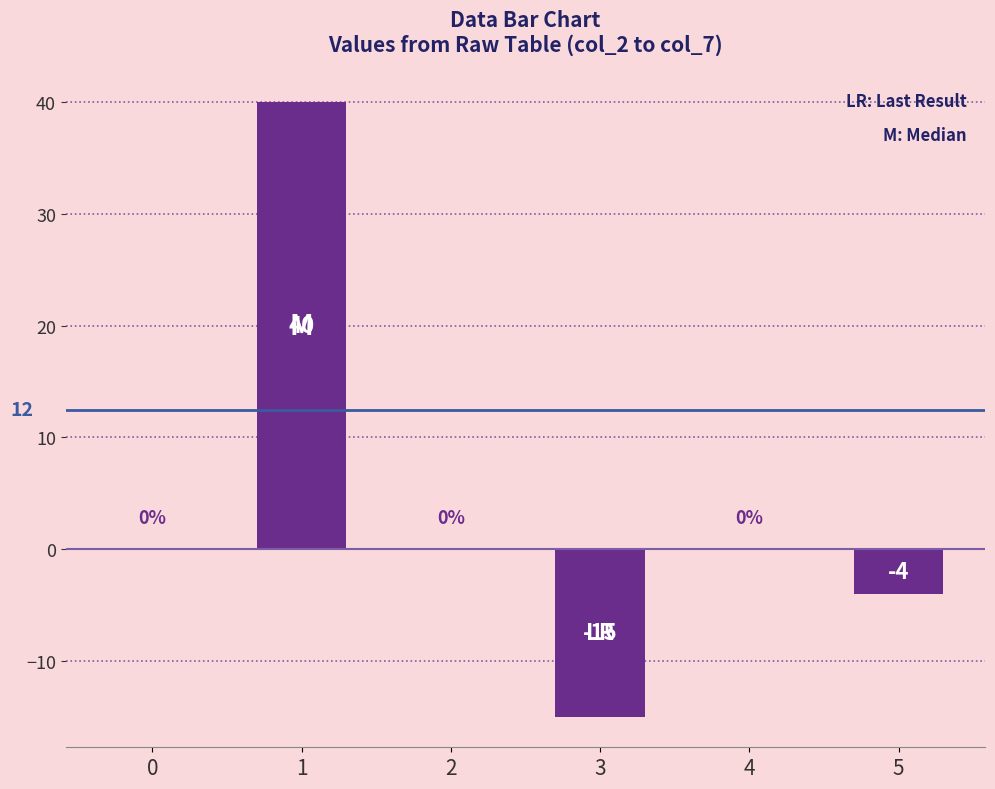

Reading right to left, list all the values displayed in this chart.

-4	0	-15	0	40	0